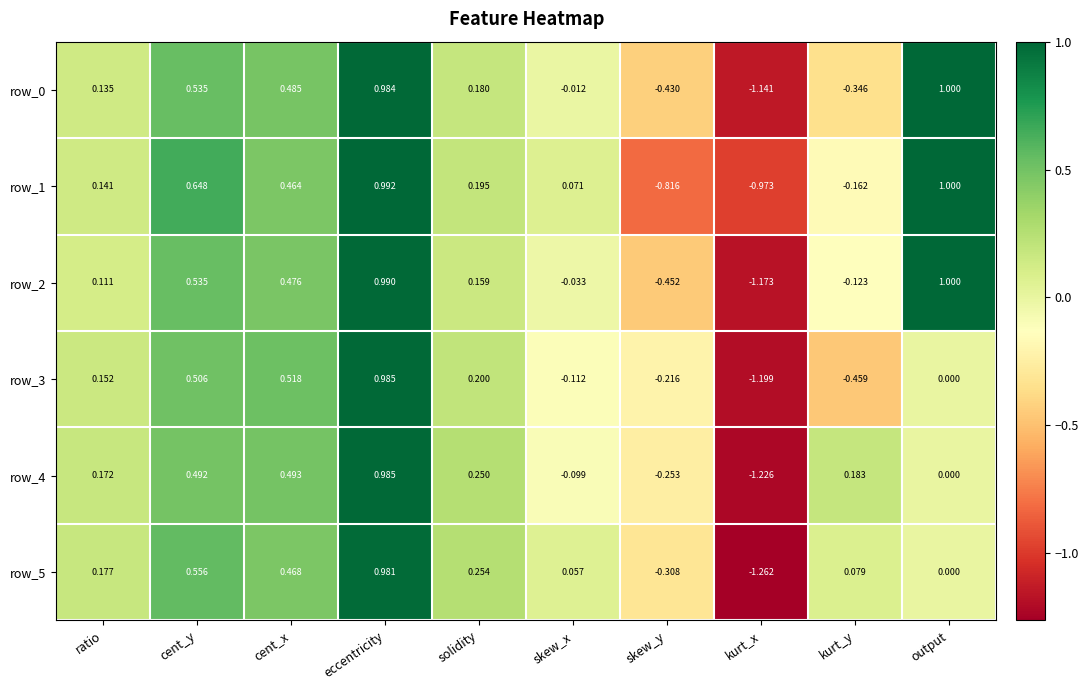

Which category has the highest value across all series?

output